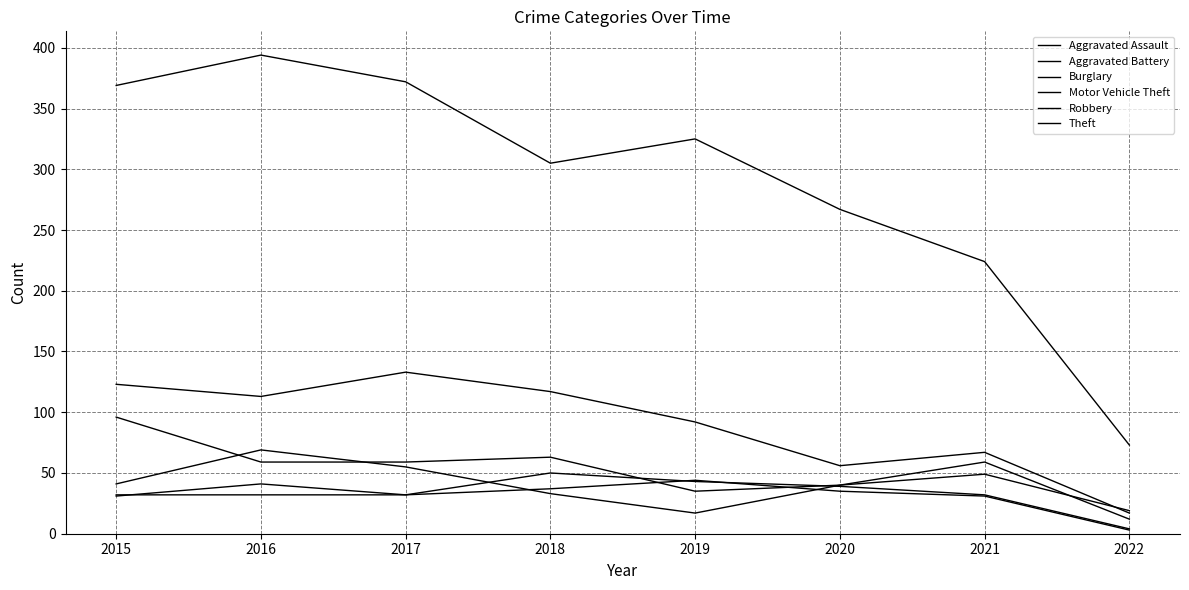

Is this an area chart (filled region under the line)?

No